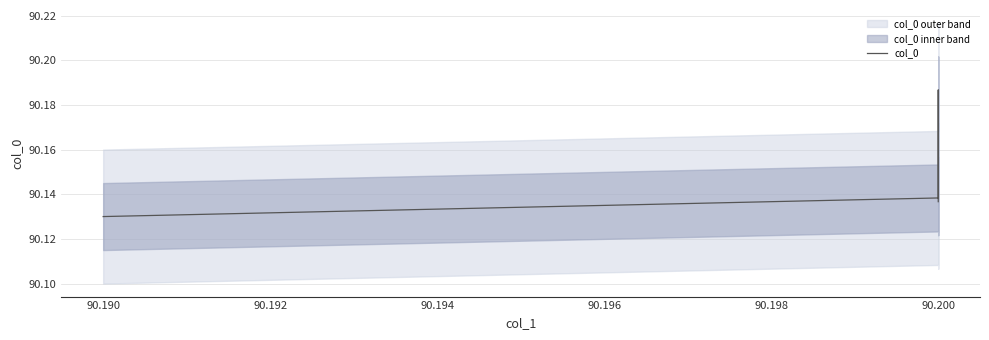

Does the chart display data point markers on the line(s)?

No